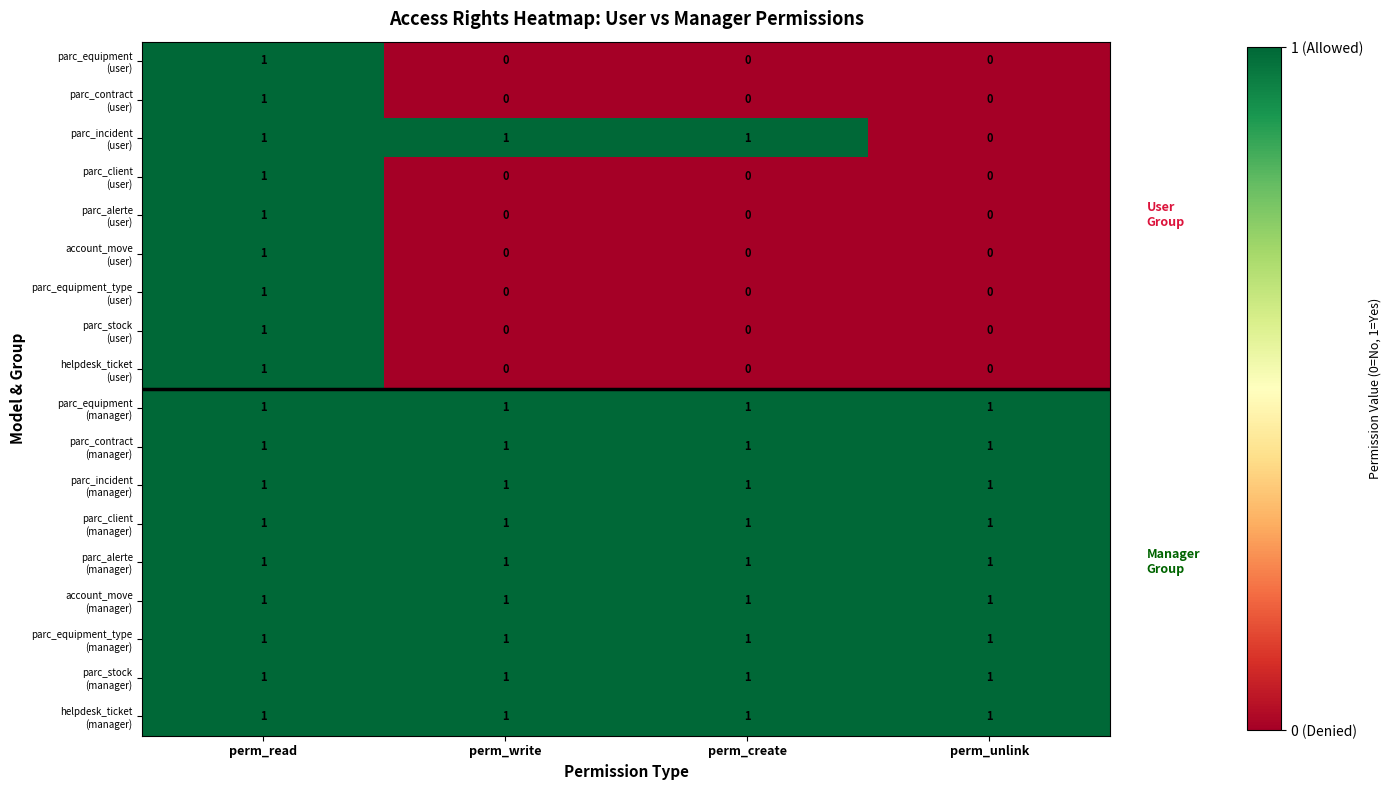

At how many categories does at least one series exceed 0?

4